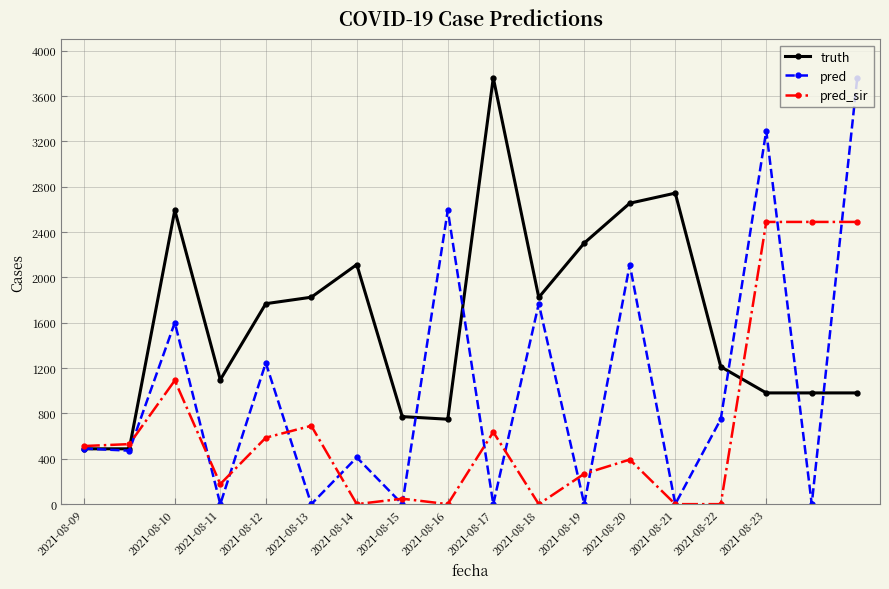

What is the value of the pred_sir point at the 18th from the left?

2489.0